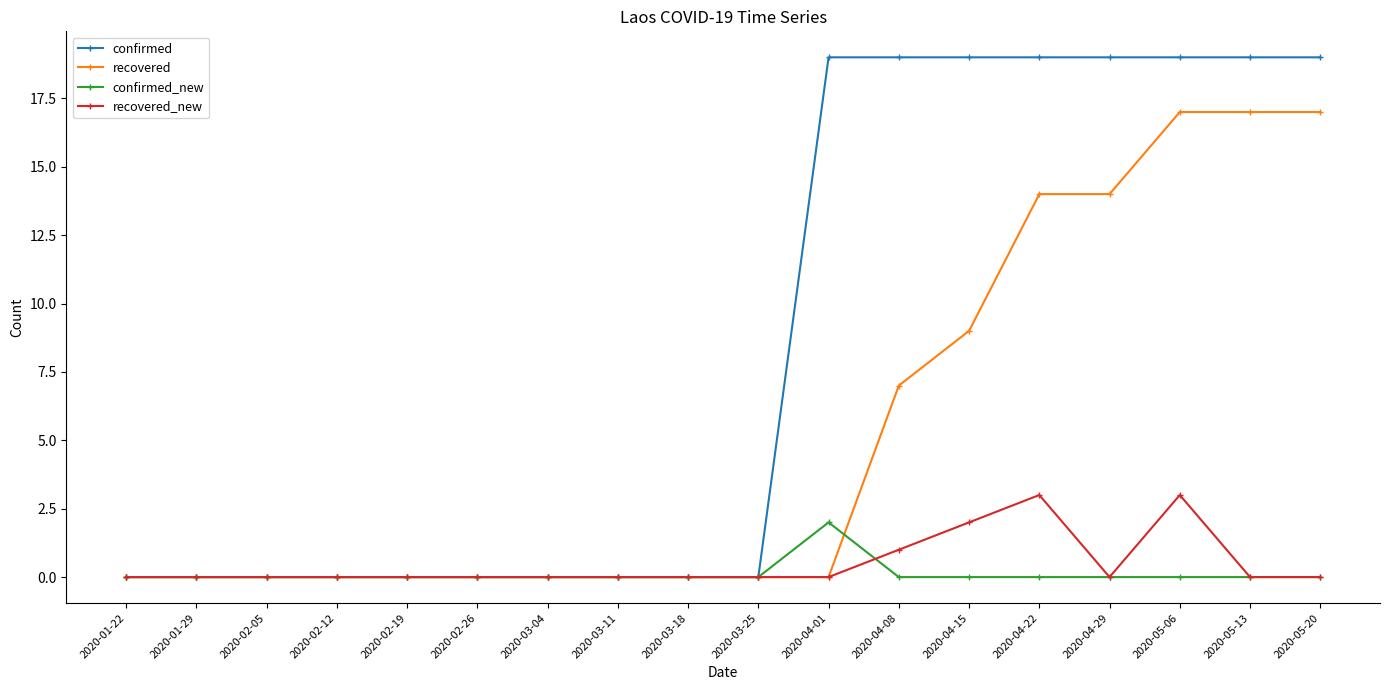

What is the label of the 11th point from the left?

2020-04-01